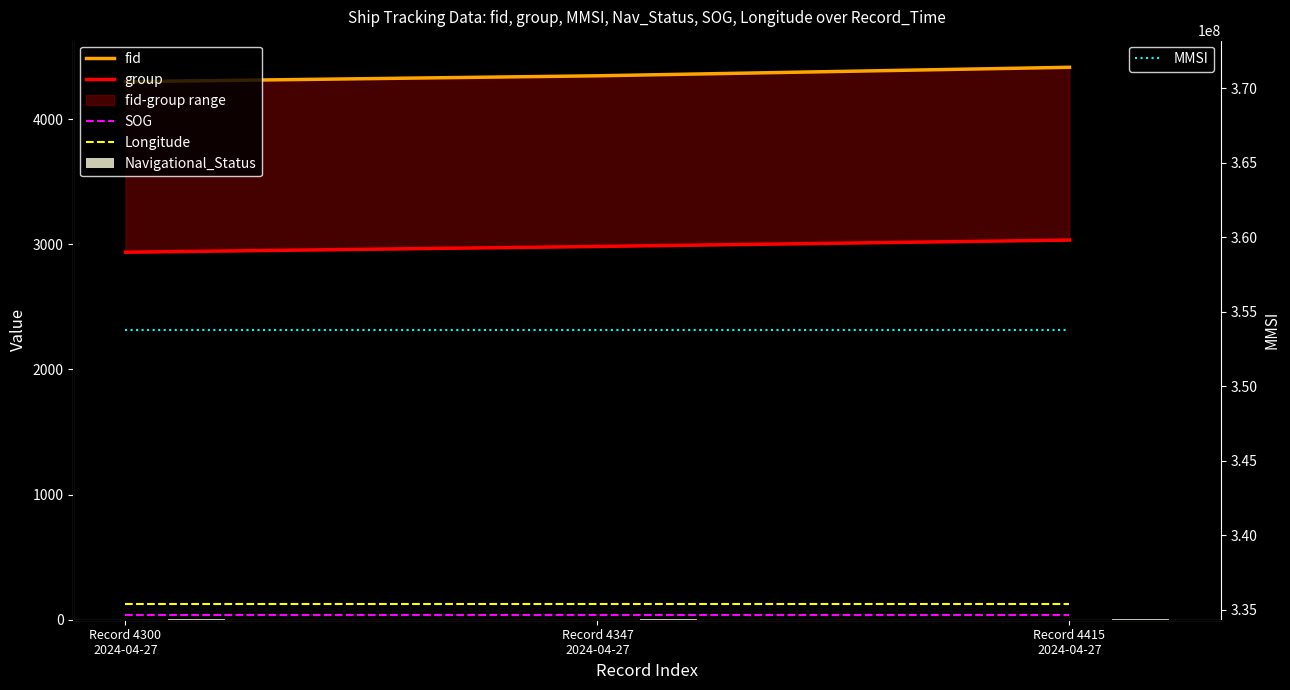

How many bars are there in total?

18